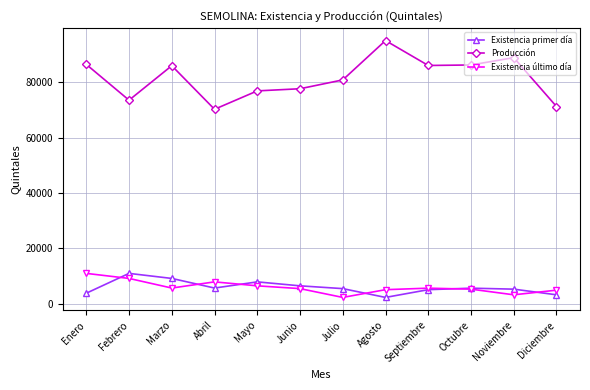

At which category does Producción reach its first local valley?

Febrero